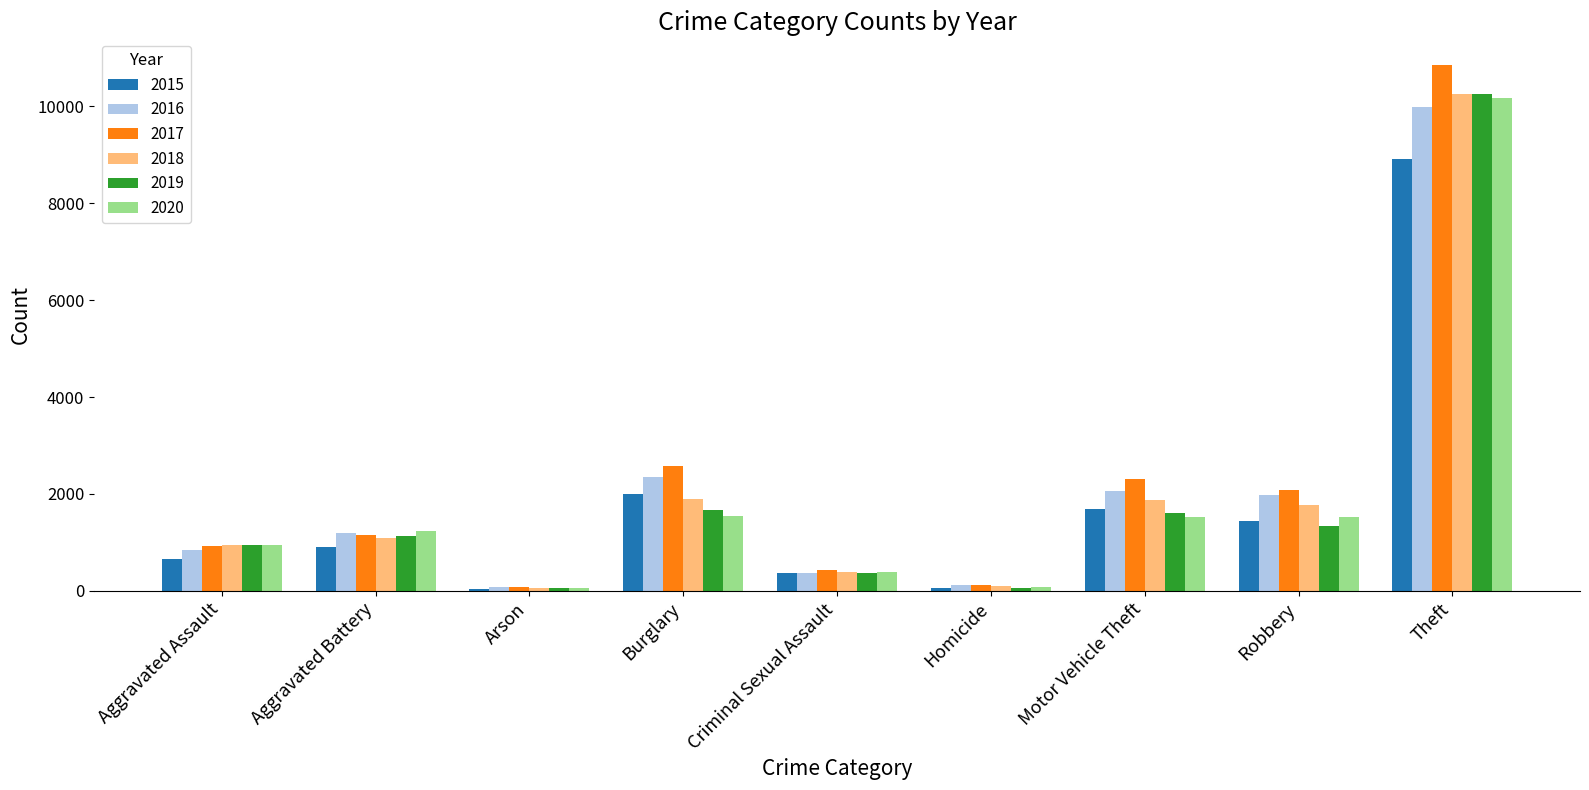

Does the chart contain stacked bars?

No